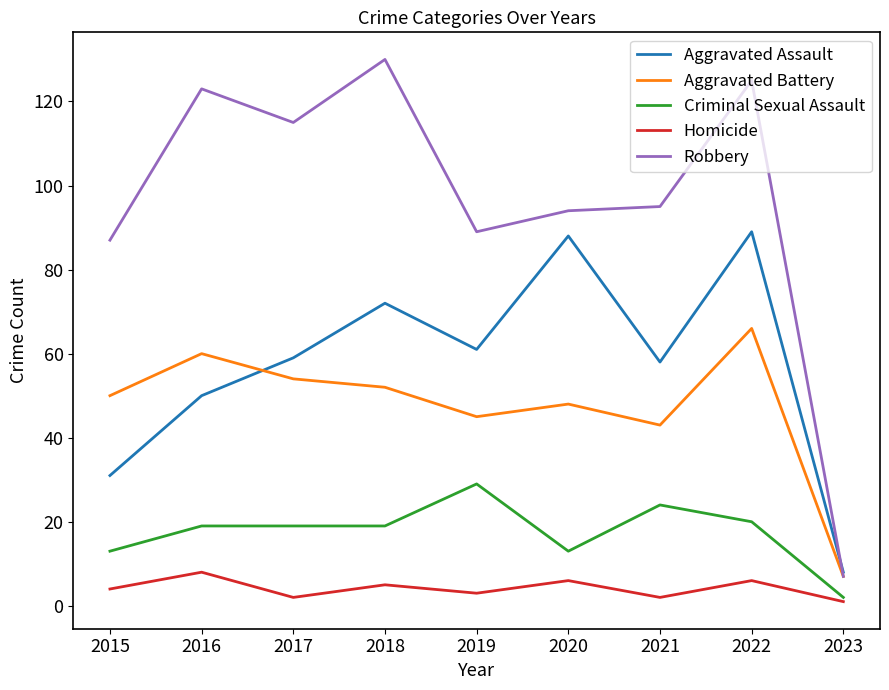

What value does the Aggravated Battery series have at 2023?

7